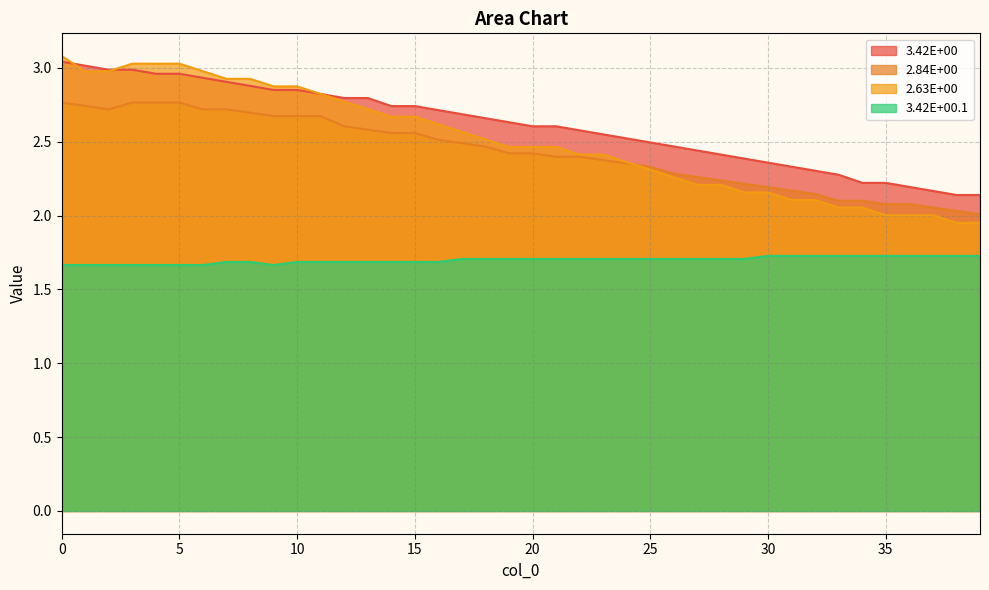

At 15, list the series in order from smallest to largest.

3.42E+00.1, 2.84E+00, 2.63E+00, 3.42E+00